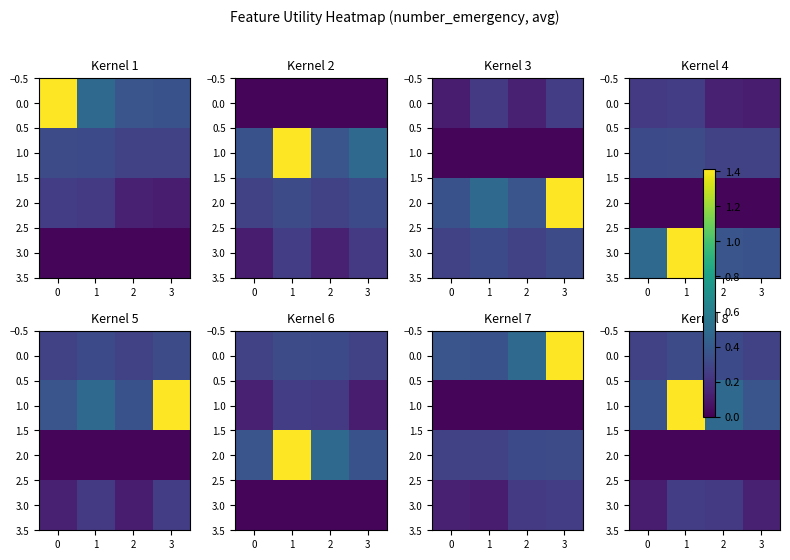

Rank the series at 2 from lowest to highest value.

row_2, row_3, row_0, row_1